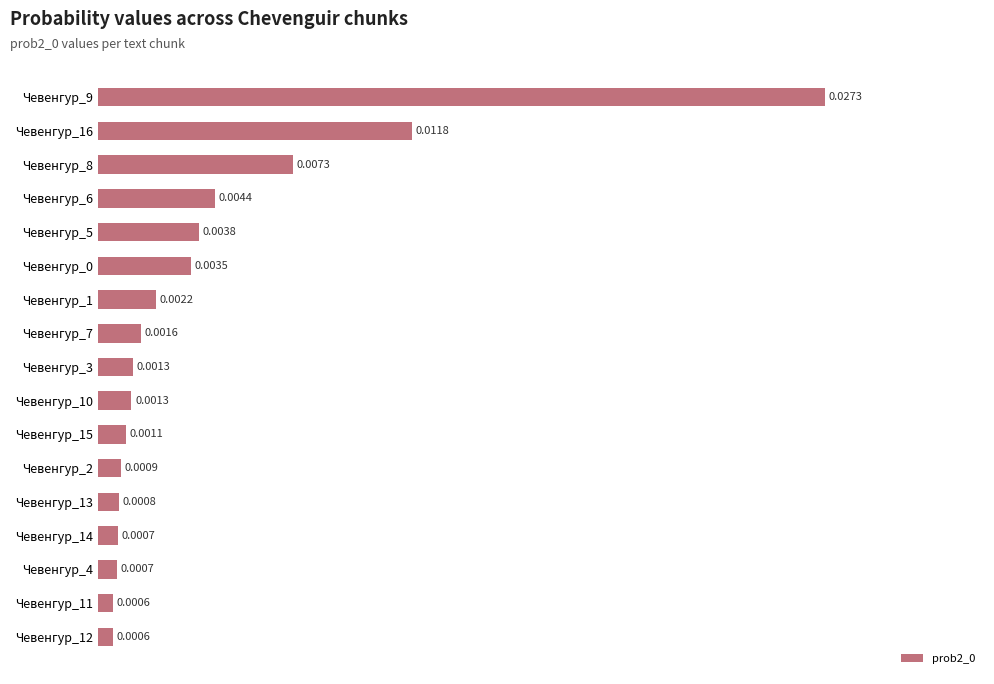

Between Чевенгур_3 and Чевенгур_15, which is larger?

Чевенгур_3